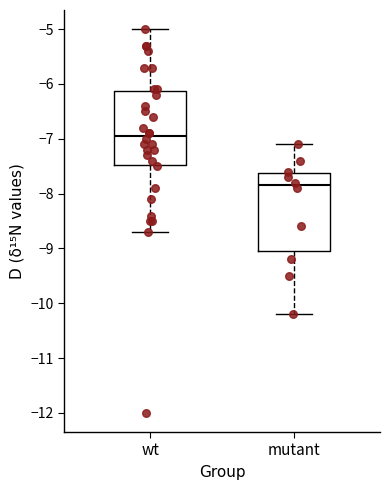

Reading left to right, read every box against the y-axis: the position of its median line, the range the box covers, and the ends of its whiskers. The values are not printed on the chart, so give them approximately, as read against the axis.

wt: median -6.9, box -7.5 to -6.1, whiskers -8.7 to -5.0
mutant: median -7.8, box -9.0 to -7.6, whiskers -10.2 to -7.1